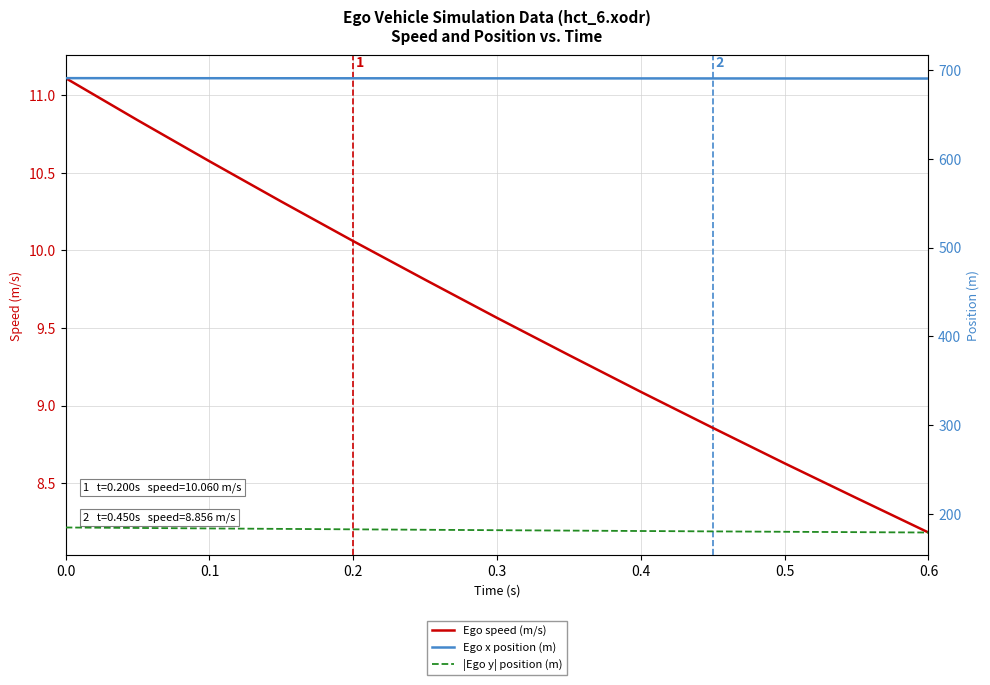

True or false: |Ego y| position (m) has more than 0 points higher than both neighbors.

False